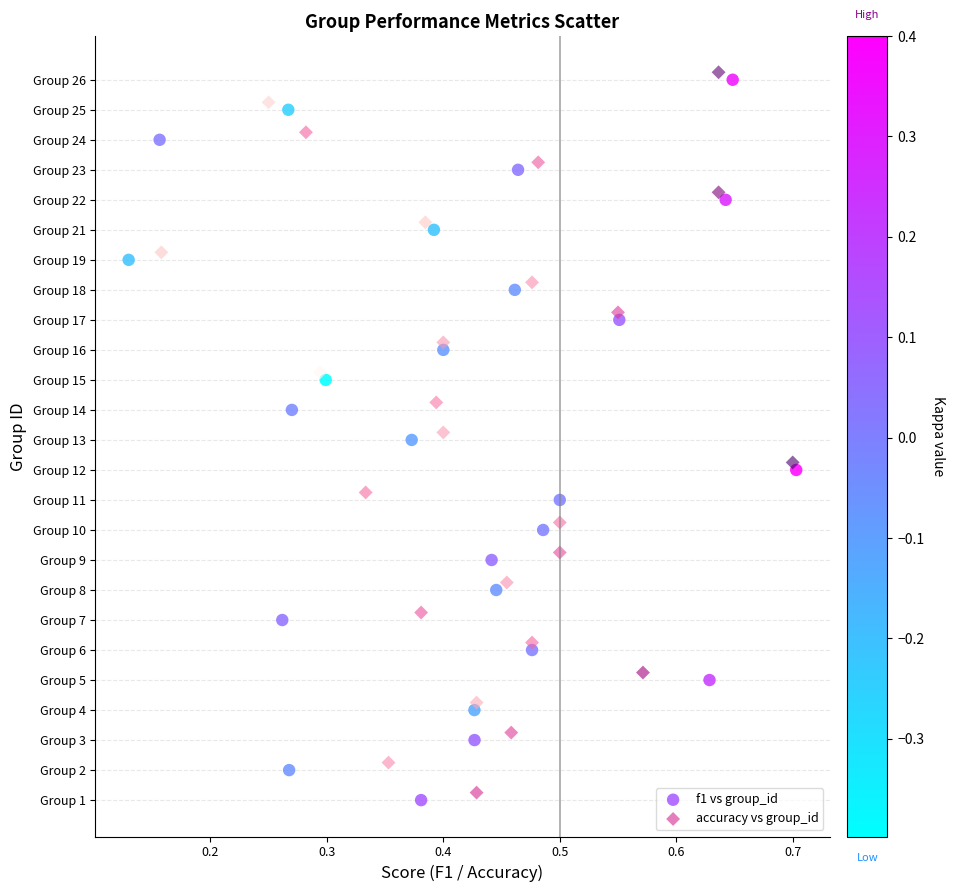

Which series reaches the maximum Y coordinate?

accuracy vs group_id